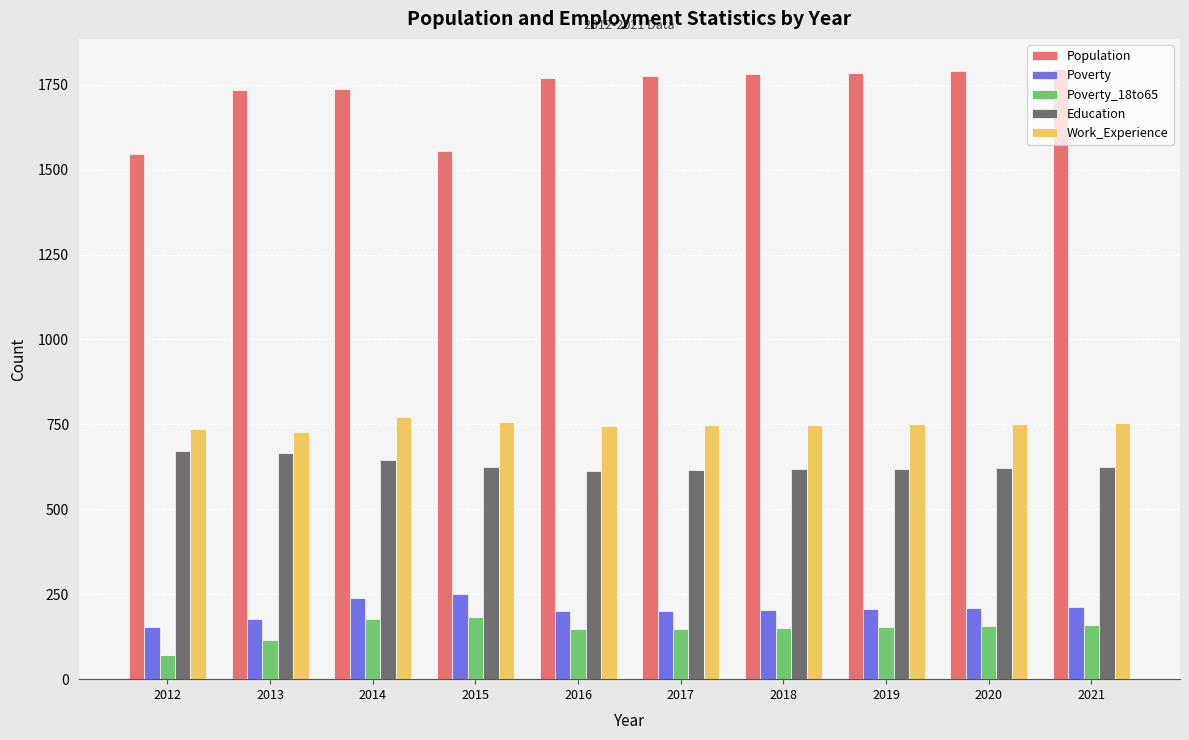

Are the bars grouped side by side (vs. stacked)?

Yes